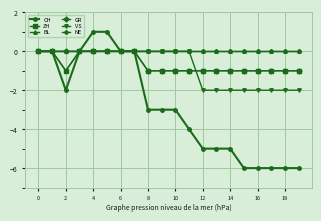

What is the greatest value displayed?

1